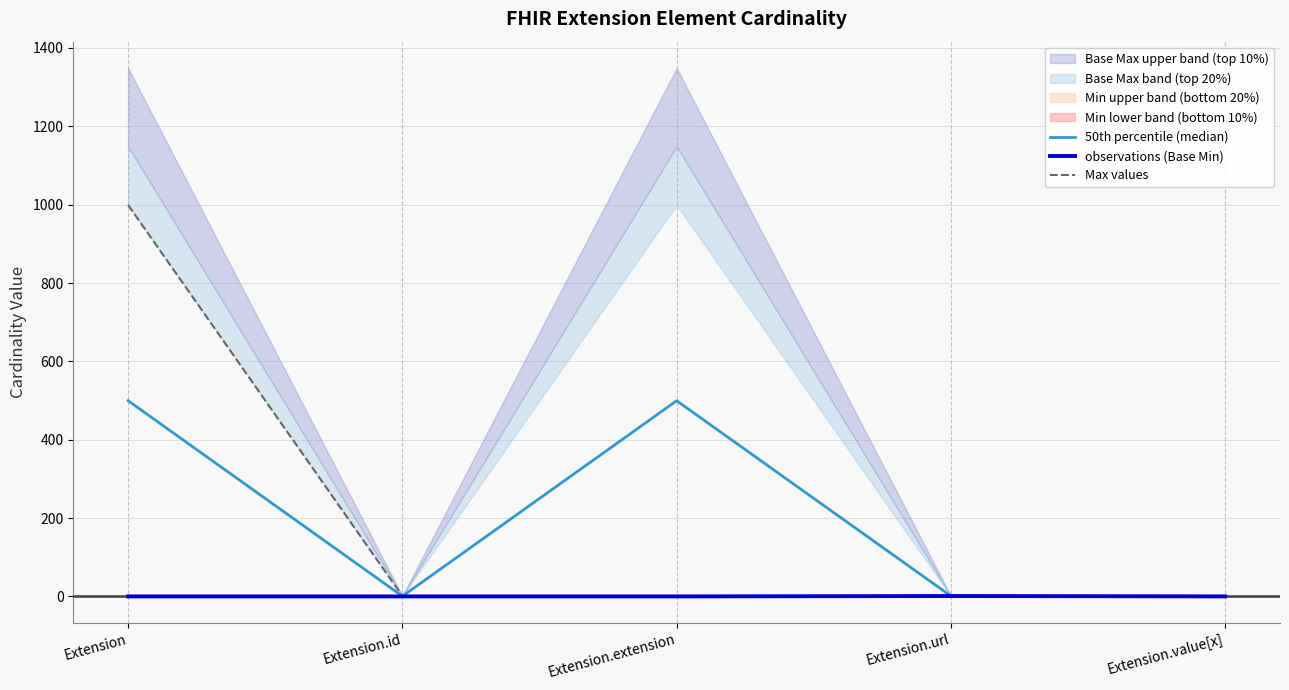

How many lines are shown in the chart?

3